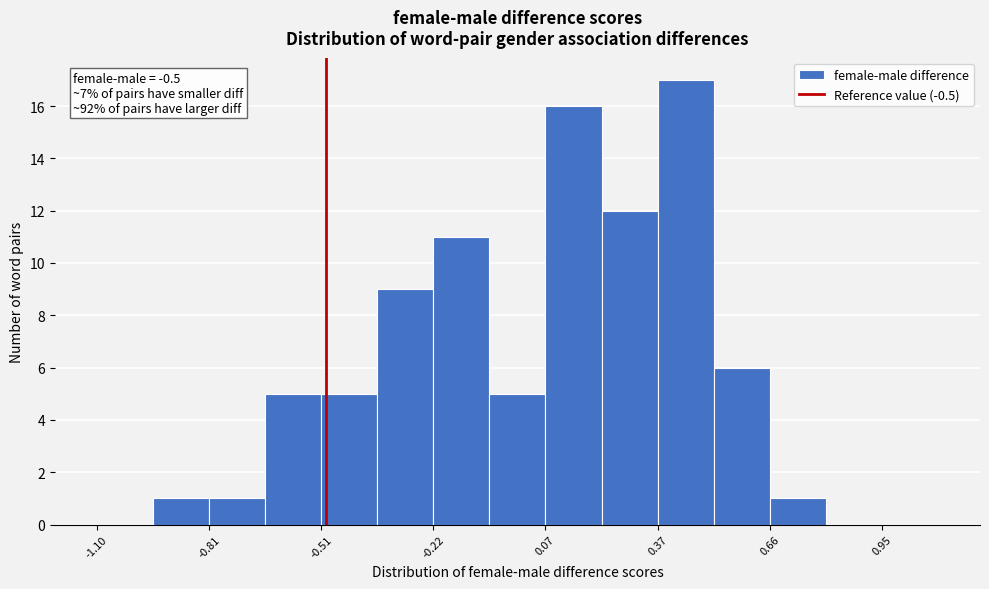

Read against the x-axis, roughly where is the centre of the tallest bar?

0.45